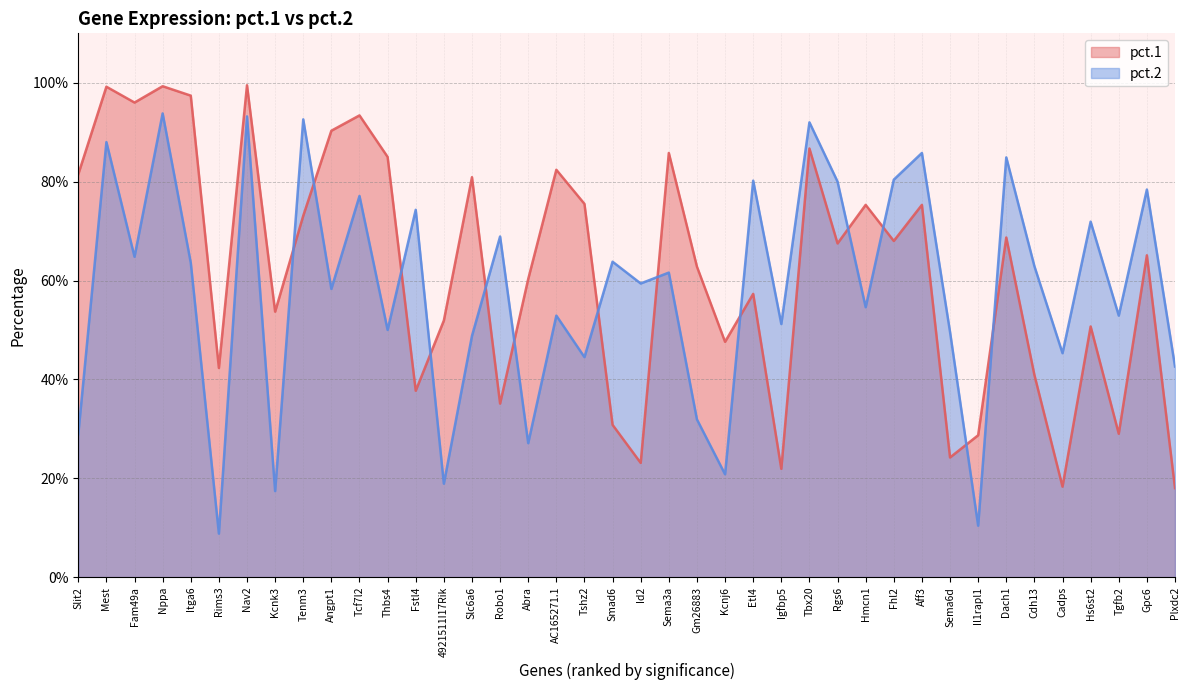

Is the value of pct.1 at Rgs6 greater than the value of pct.2 at Aff3?

No